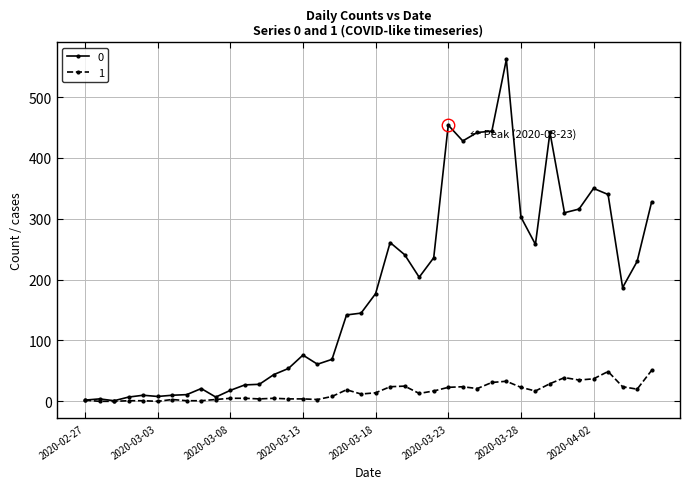

What is the maximum value shown in the chart?

562